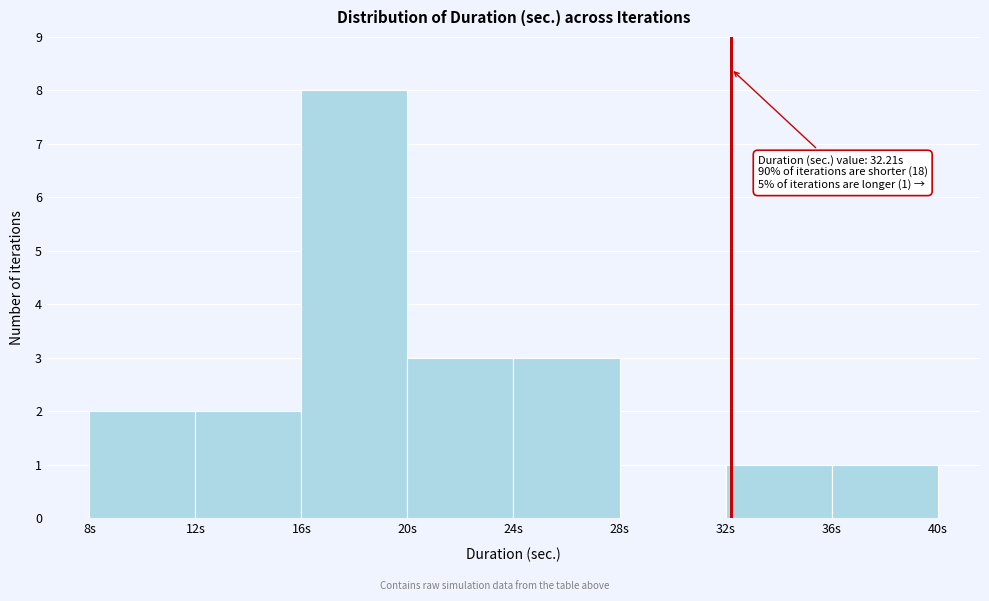

Which range on the x-axis has the tallest bar?

16 to 20